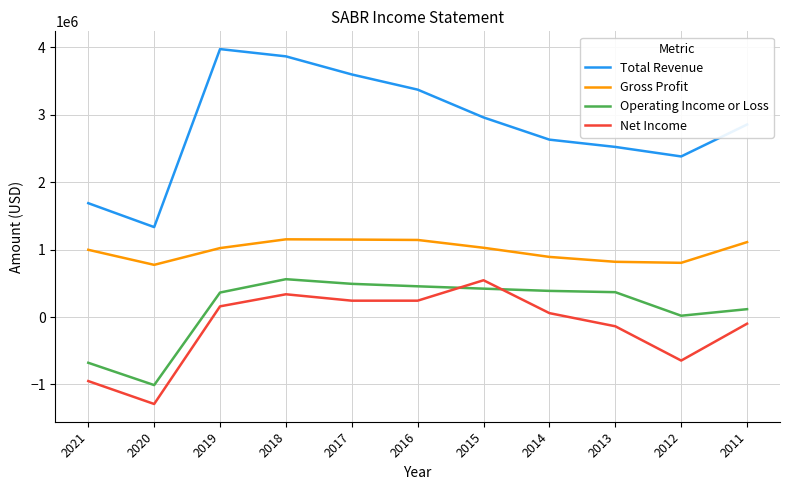

Rank the series at 2013 from lowest to highest value.

Net Income, Operating Income or Loss, Gross Profit, Total Revenue